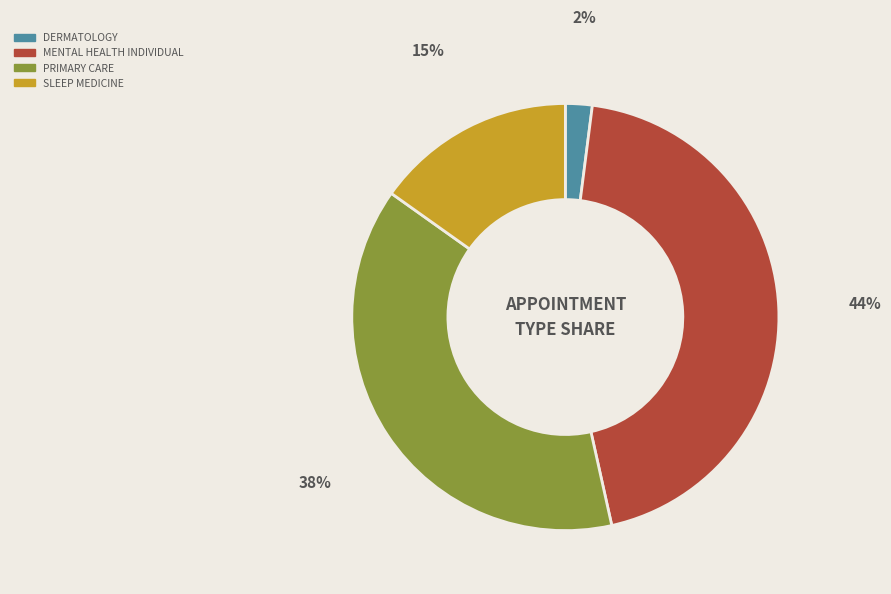

Does any single category account for the majority?

No